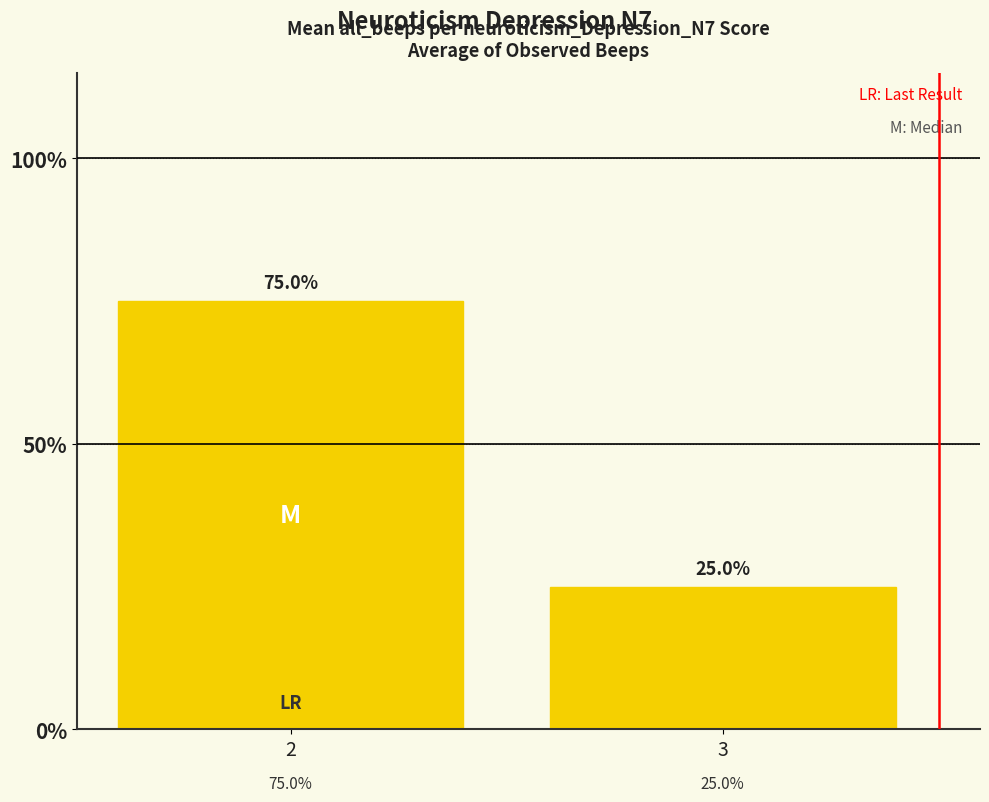

What is the value of the 1st bar from the left?

75